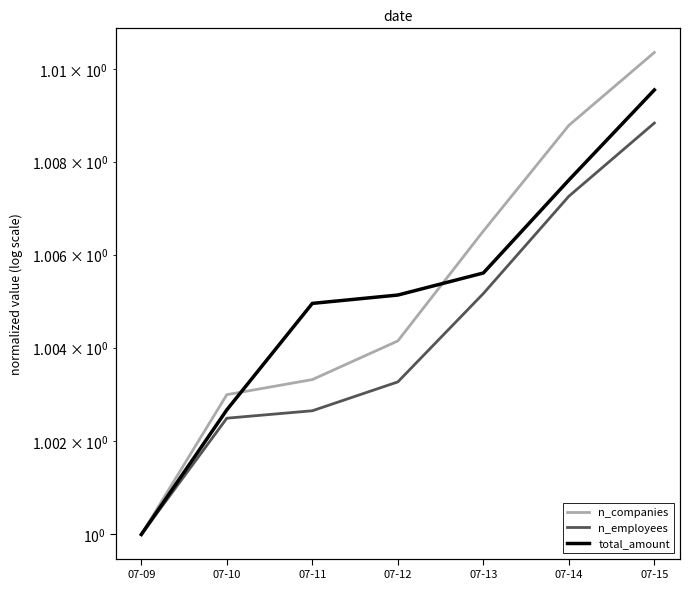

What is the smallest value displayed?

1.0